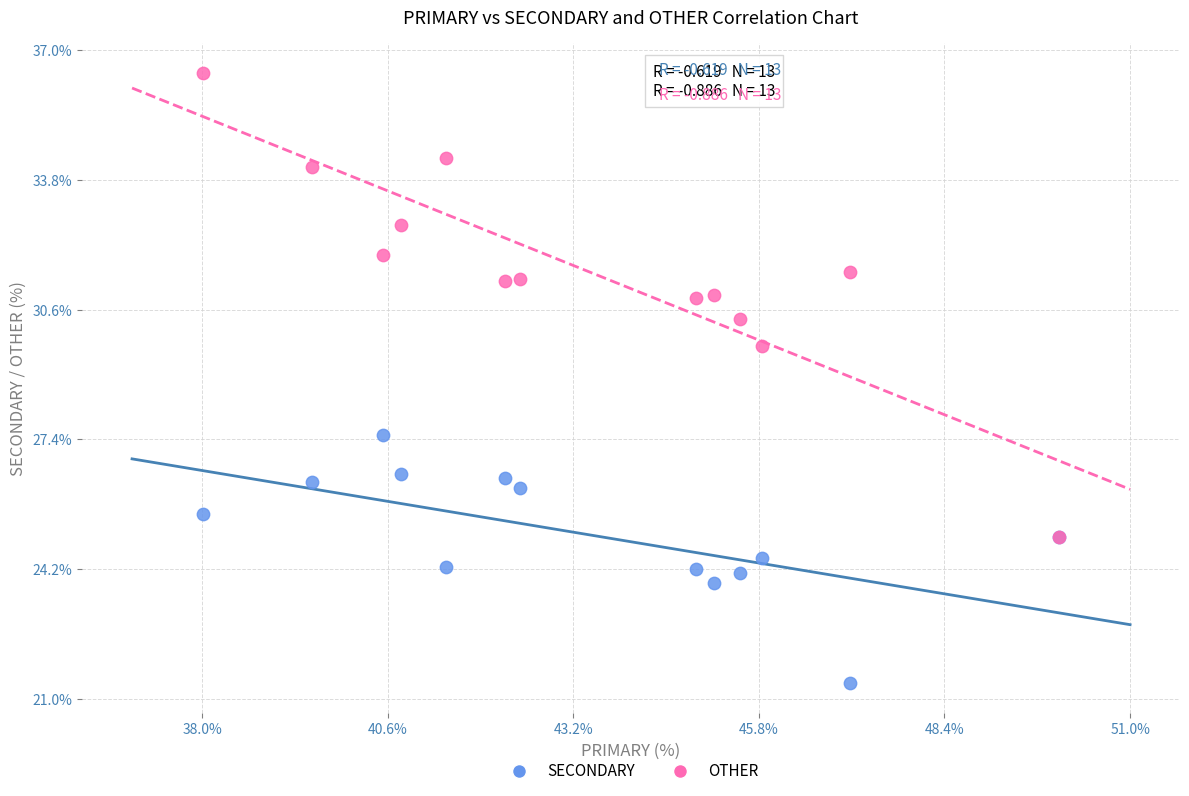

Across all series, what Y value is closest to 28?

27.5